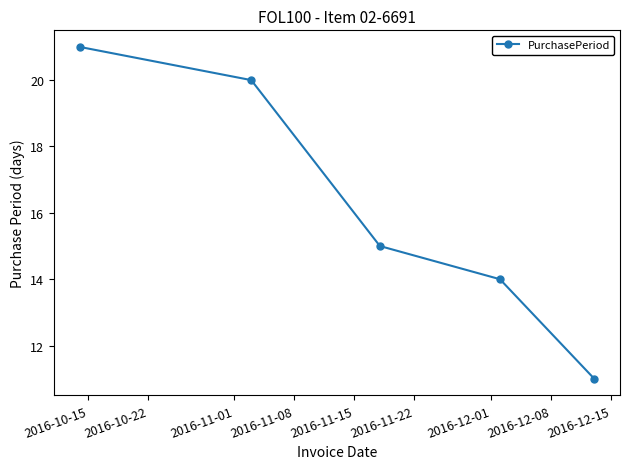

True or false: the data has more than 0 interior local peaks.

False